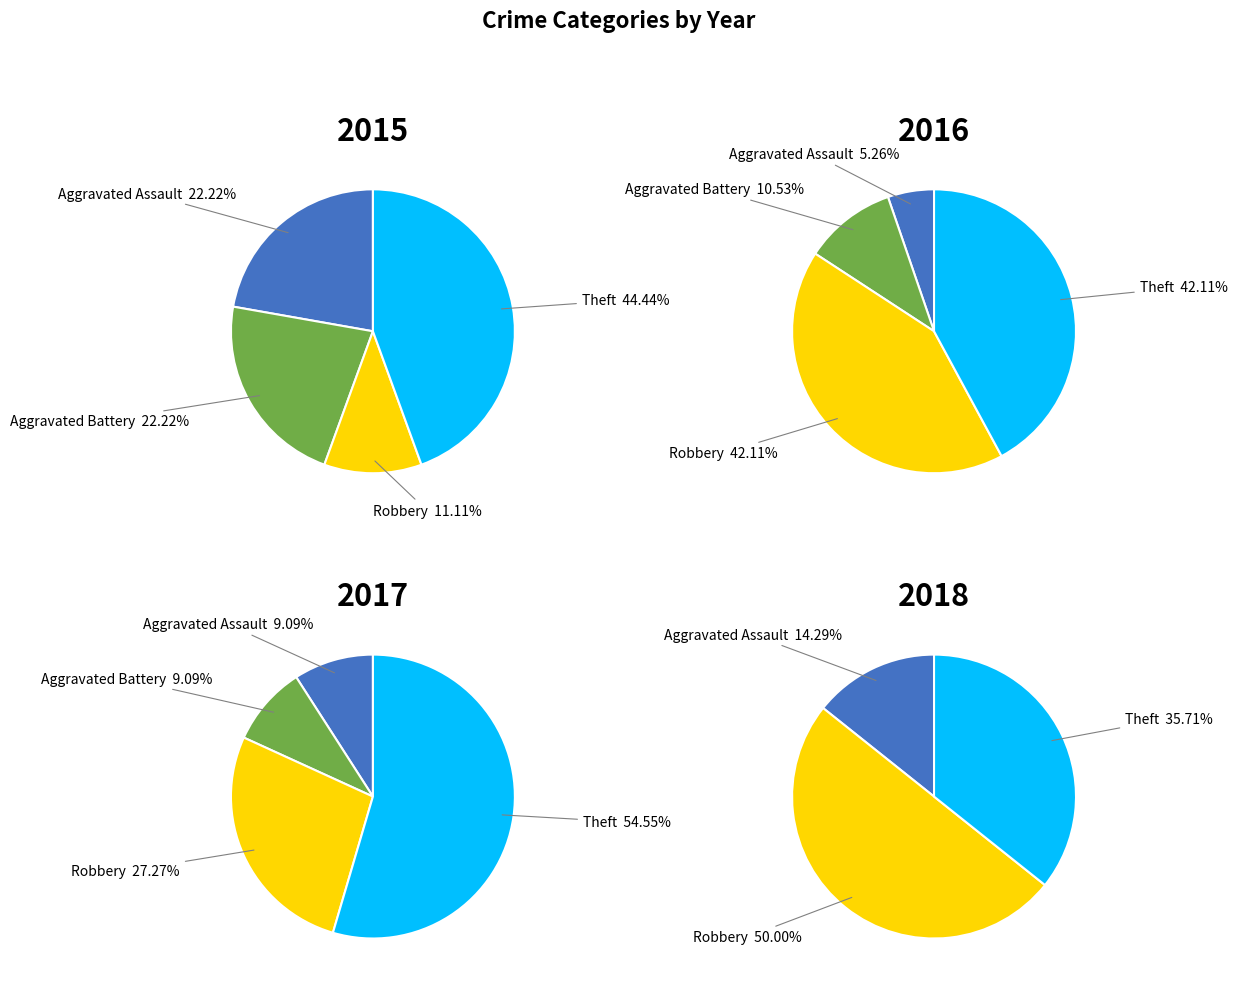

What portion of the pie excludes Robbery?

88.9%